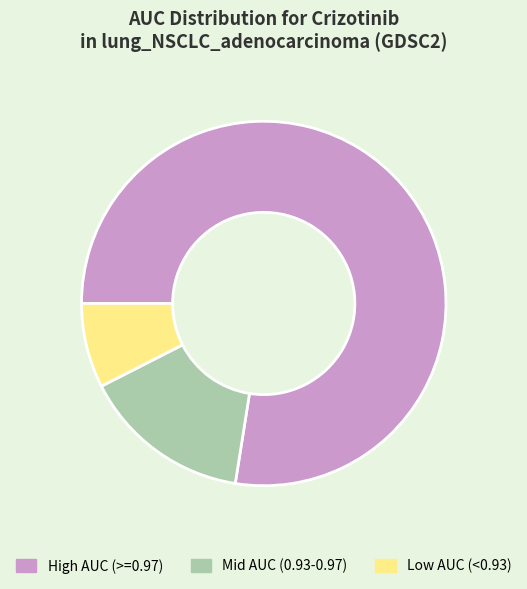

Rank the categories by value from lowest to highest.

Low AUC (<0.93), Mid AUC (0.93-0.97), High AUC (>=0.97)